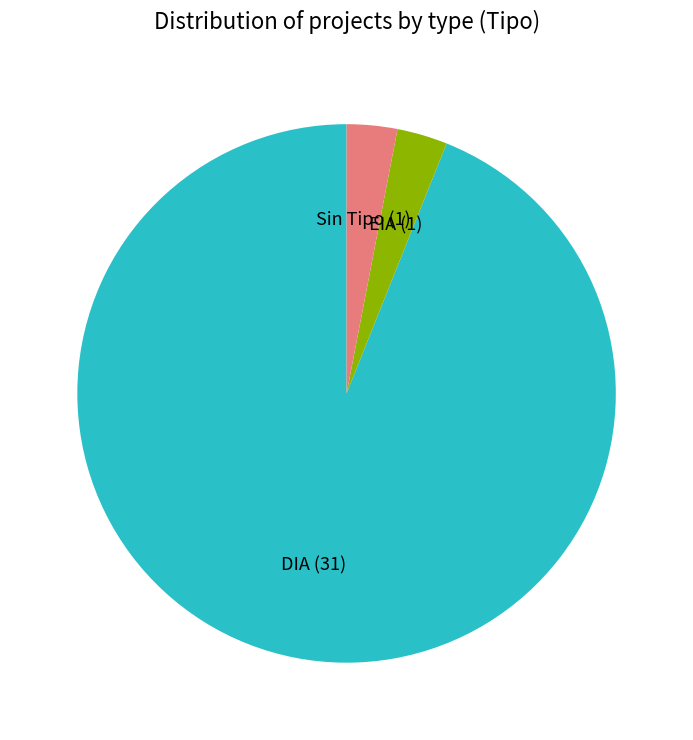

Does any single category account for the majority?

Yes